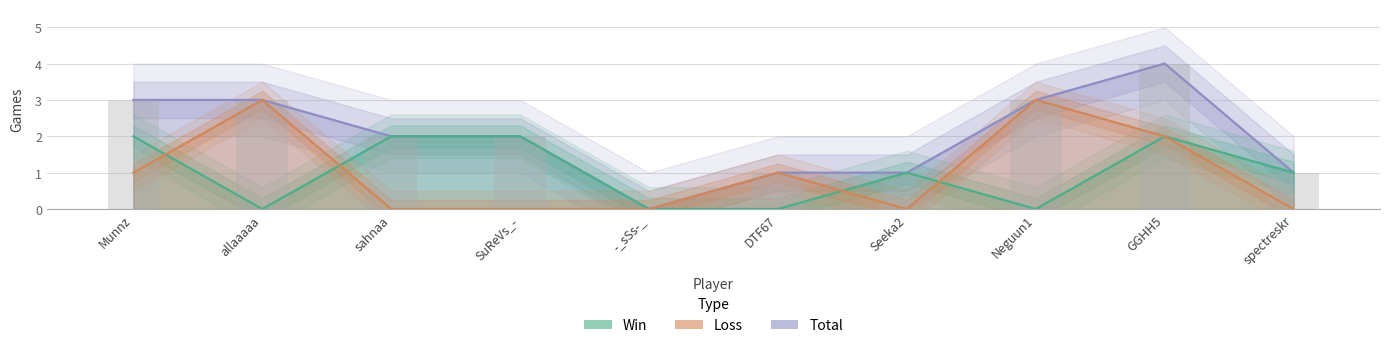

The Win series shows 0 at spectreskr. True or false?

False